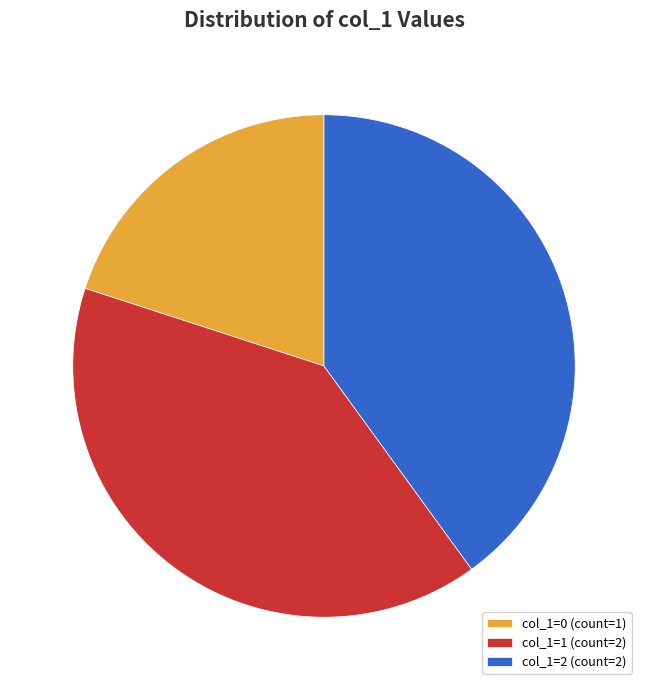

What is the smallest slice in the pie chart?

col_1=0 (count=1)